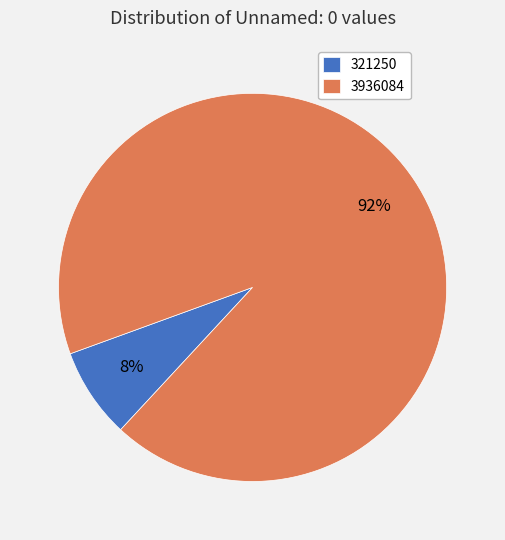

To the nearest percent, what portion does 3936084 represent?

92%